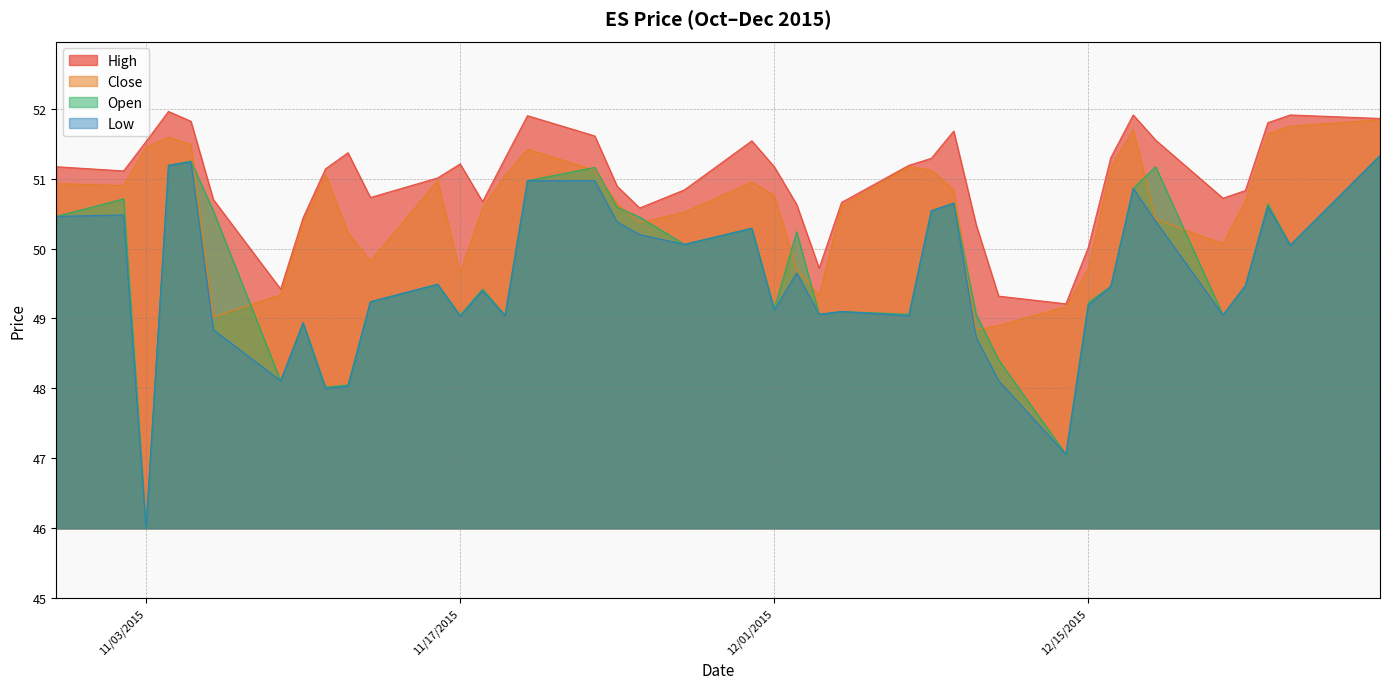

True or false: Open and High cross at least once.

False